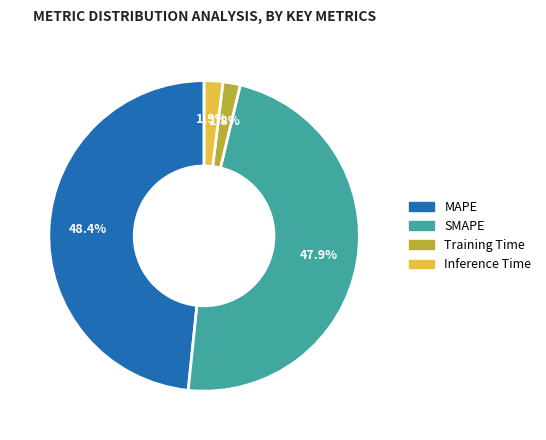

What portion of the pie excludes MAPE?

51.6%